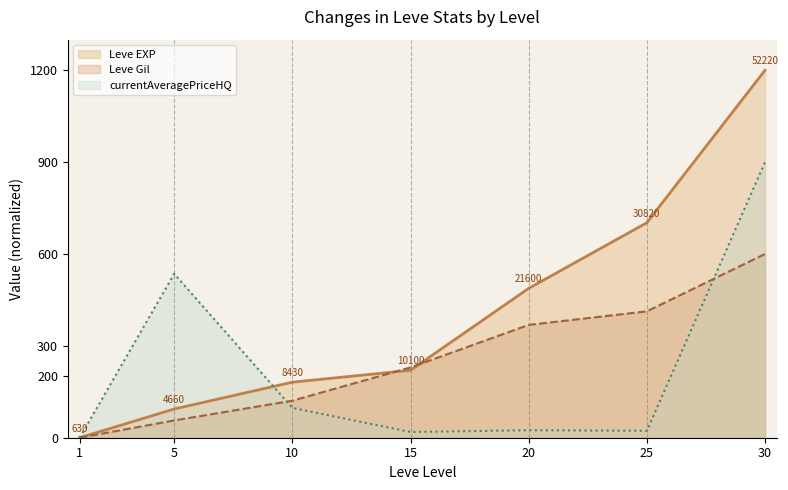

Which series changed the most between 5 and 20?

currentAveragePriceHQ